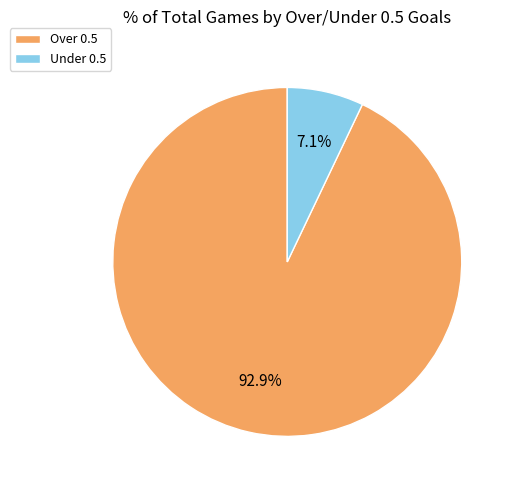

What portion of the pie excludes Over 0.5?

7.1%